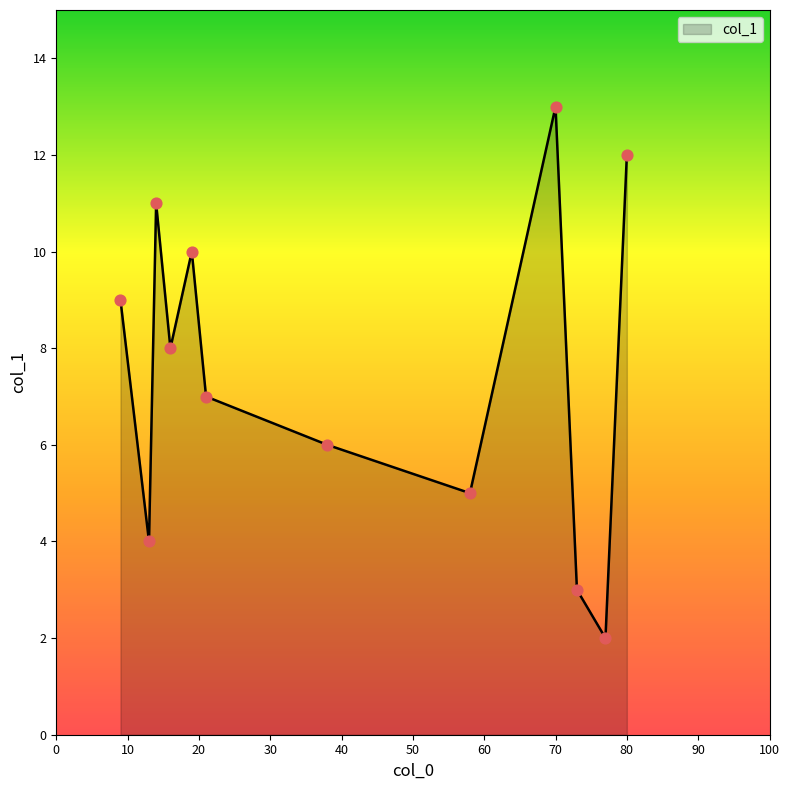

What is the maximum value shown in the chart?

13.0